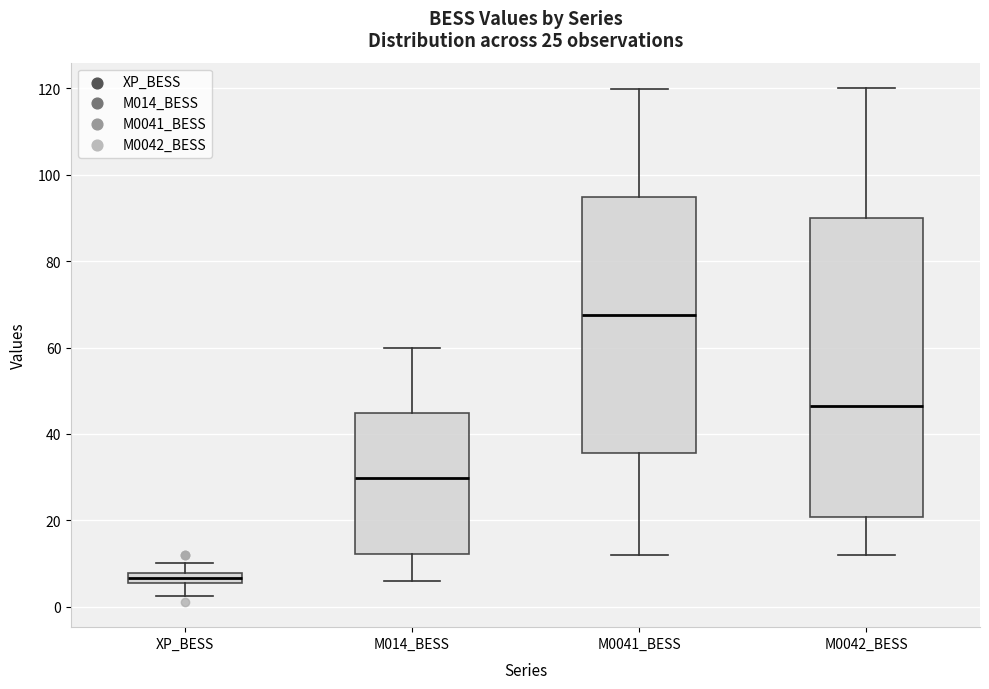

Which box is the tallest, from its lower edge to its upper edge?

M0042_BESS